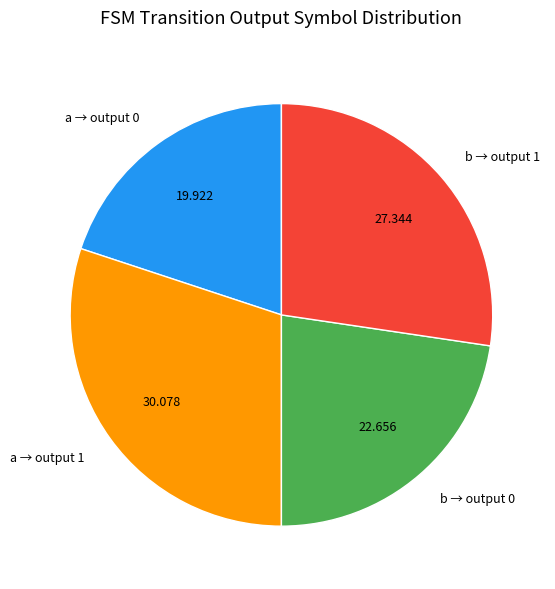

Is there a majority slice in this chart?

No